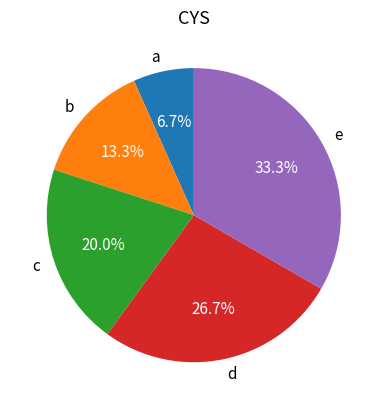

Is it true that d is 27% of the pie?

True